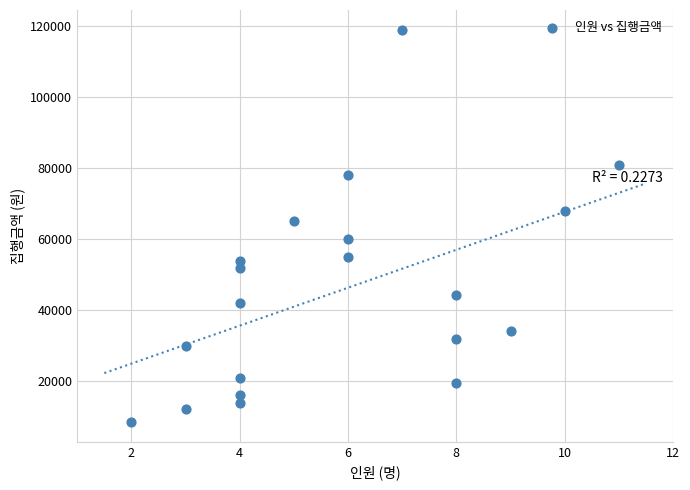

What Y value in the scatter plot is closest to 63750?

65000